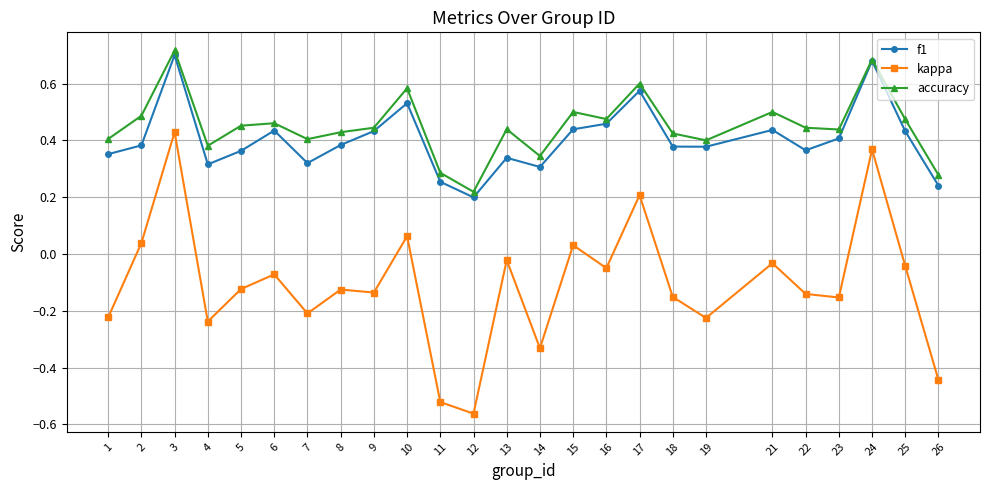

True or false: kappa has more than 2 interior local peaks.

True